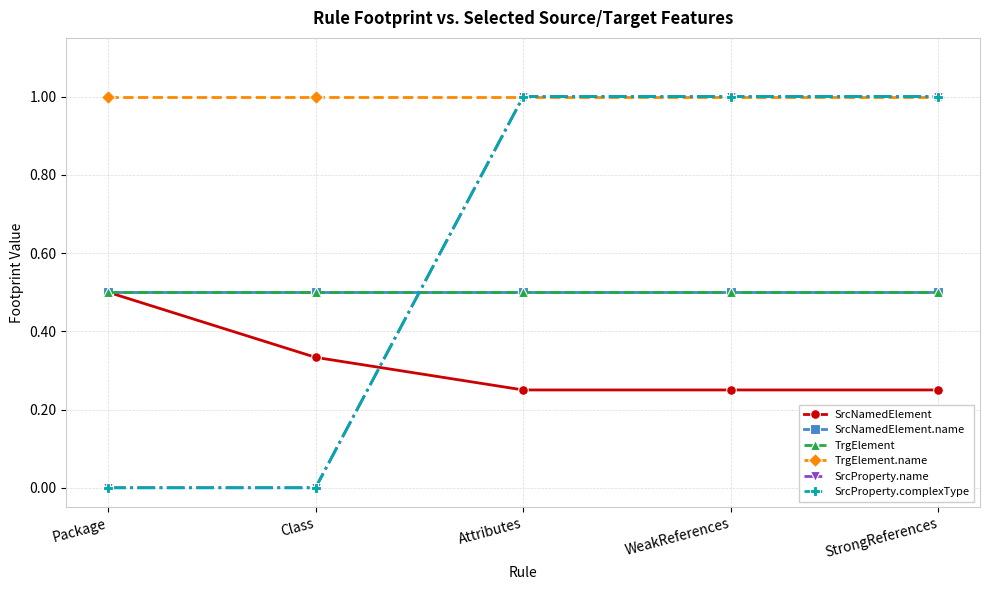

Which series has the largest total across all categories?

TrgElement.name